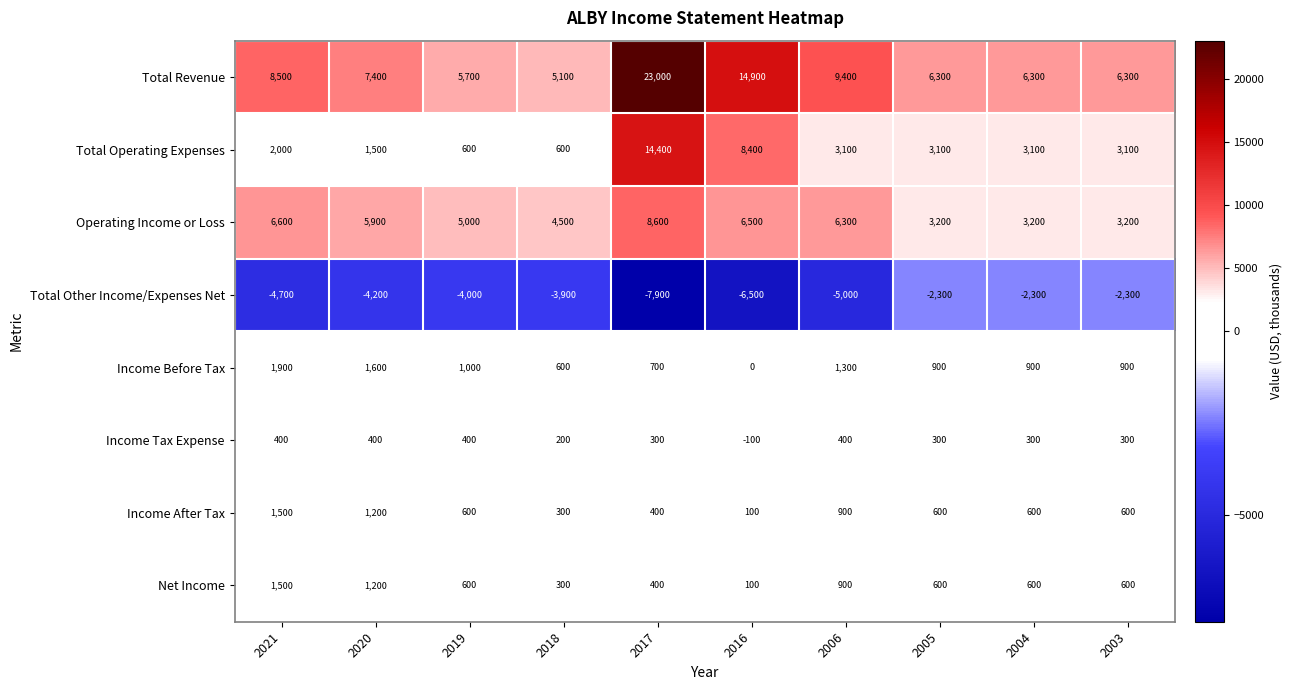

Which category has the lowest value across all series?

2017